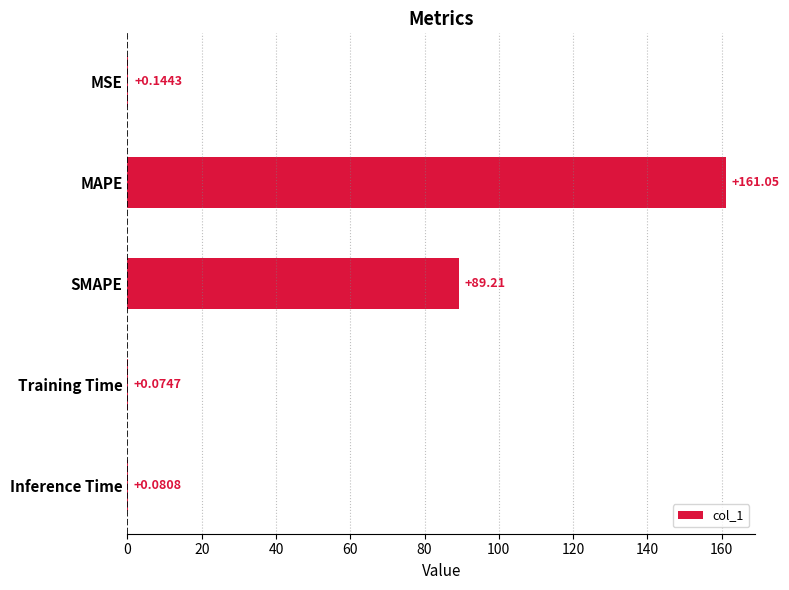

At which category does the chart reach its peak across all series?

MAPE